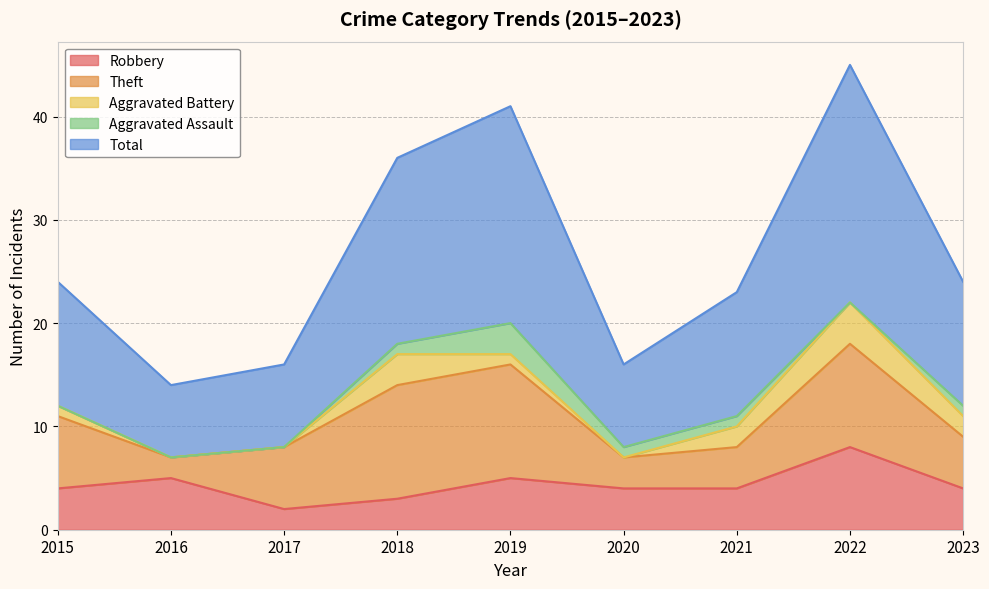

At 2015, list the series in order from largest to smallest.

Total, Theft, Robbery, Aggravated Battery, Aggravated Assault